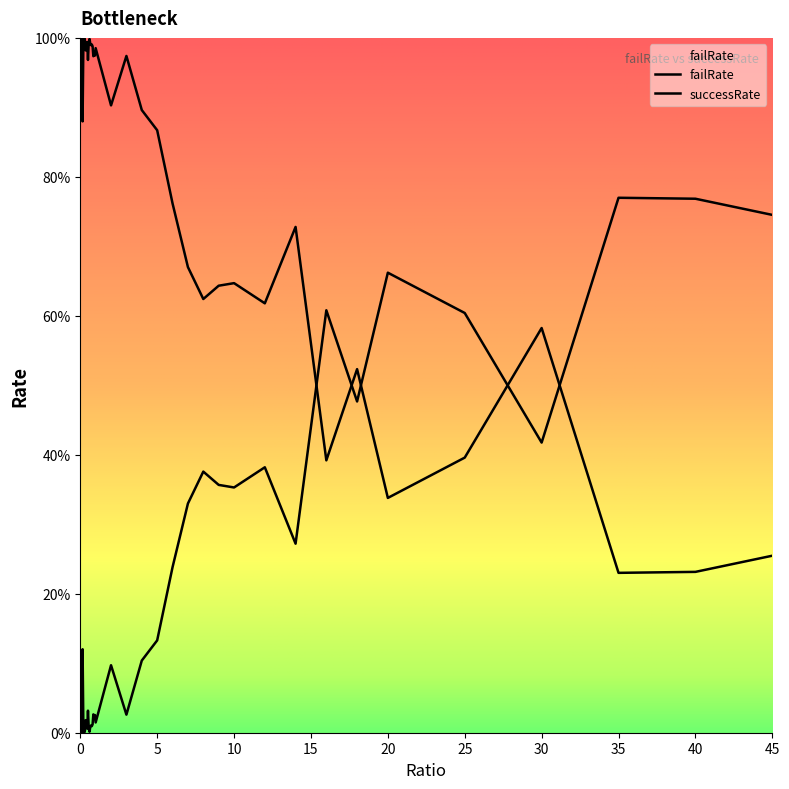

At which category does the chart reach its peak across all series?

35